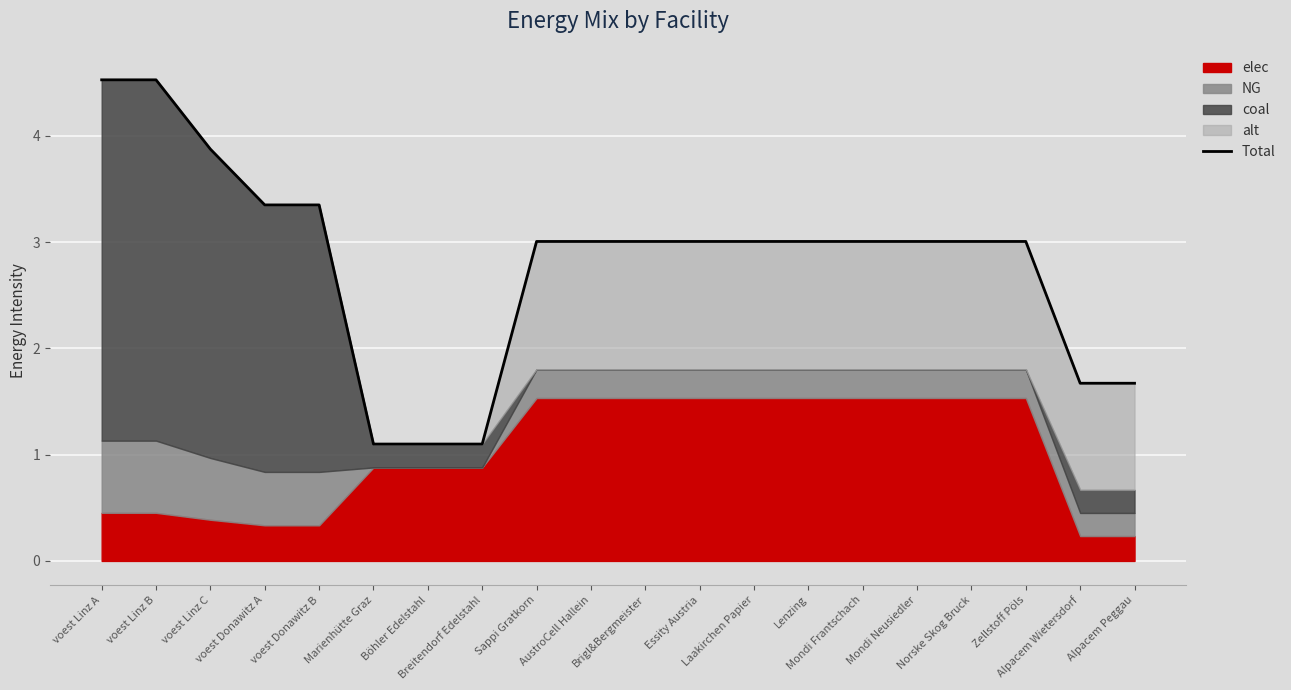

Reading right to left, list all the values displayed in this chart.

1.7	1.7	3.0	3.0	3.0	3.0	3.0	3.0	3.0	3.0	3.0	3.0	1.1	1.1	1.1	3.4	3.4	3.9	4.5	4.5